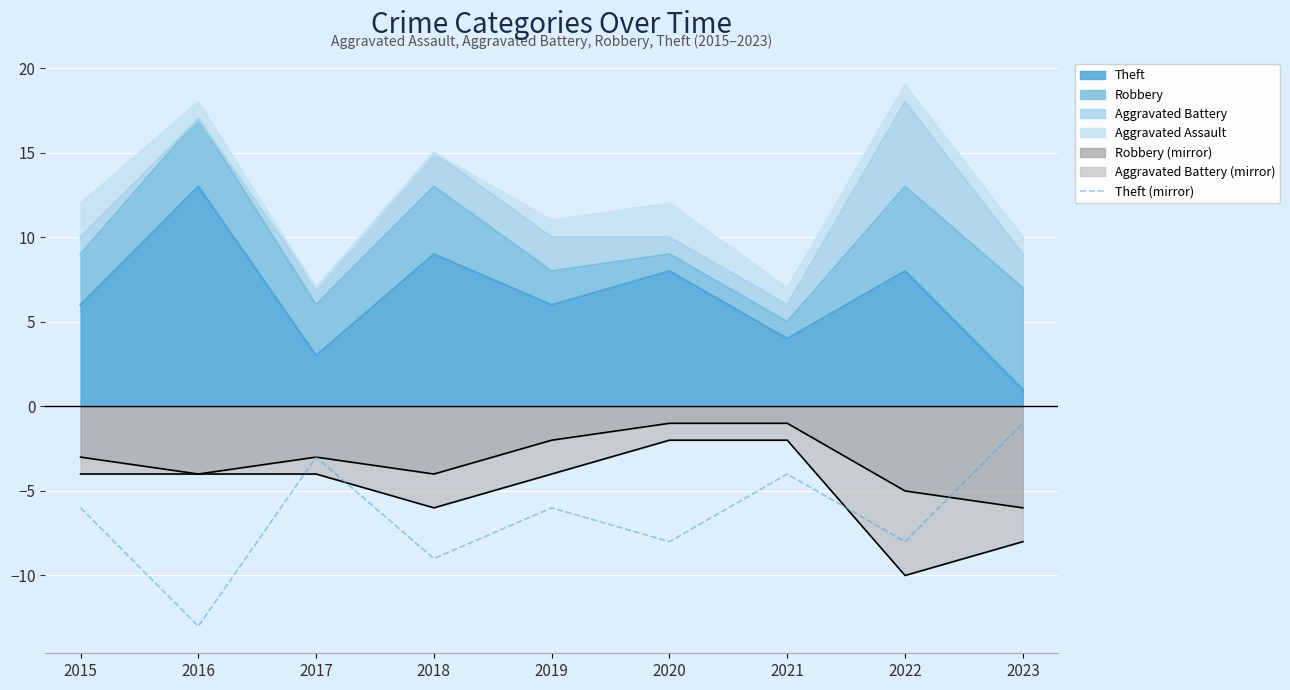

What is the value of the 8th point from the left?

-8